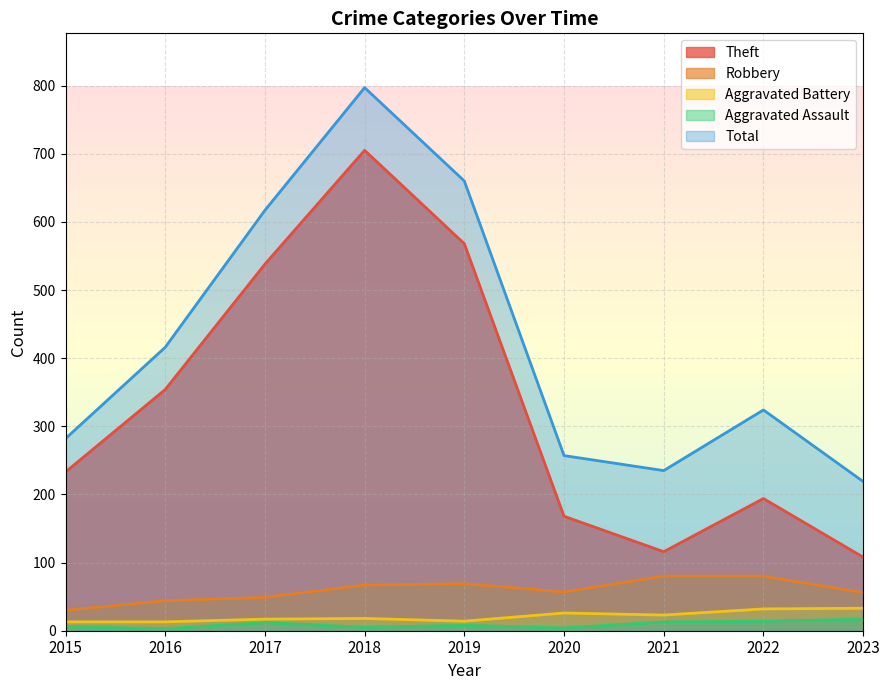

Where does the Aggravated Battery series first go above 18?

2020